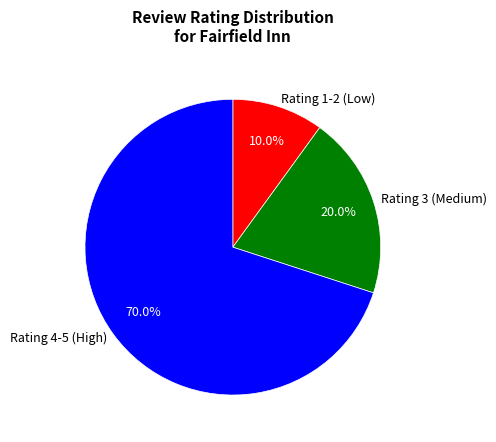

Which slice represents more than half of the pie?

Rating 4-5 (High)